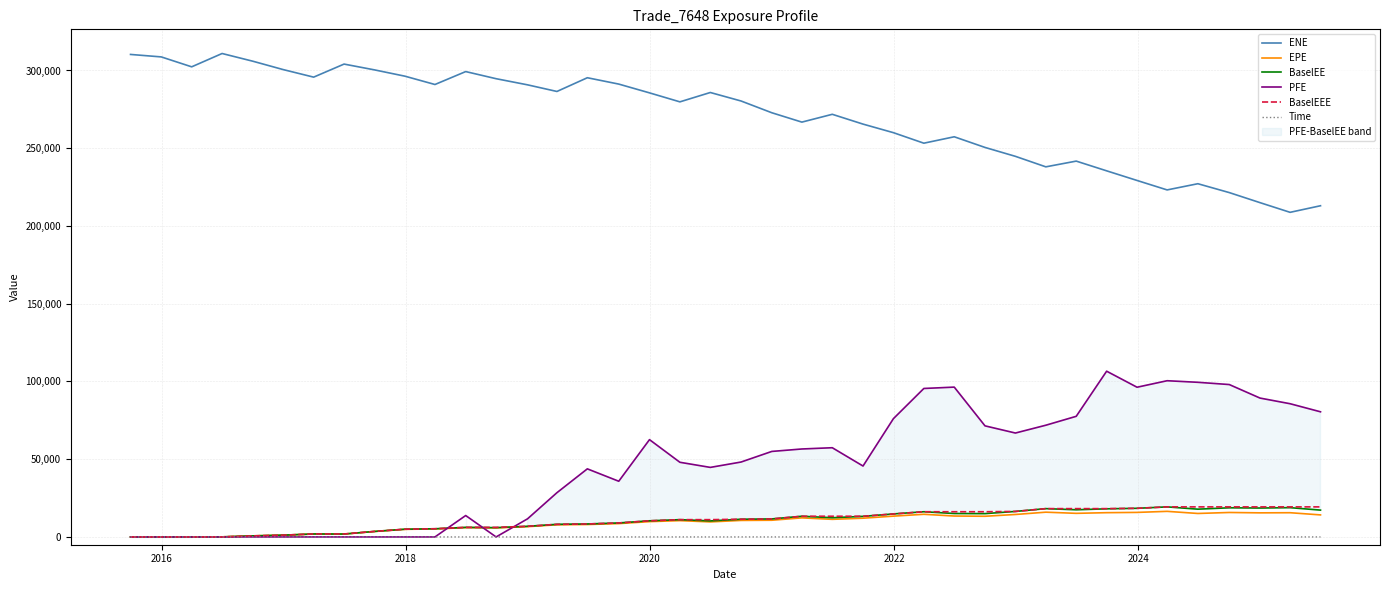

How many positive values does the Time series have?

39